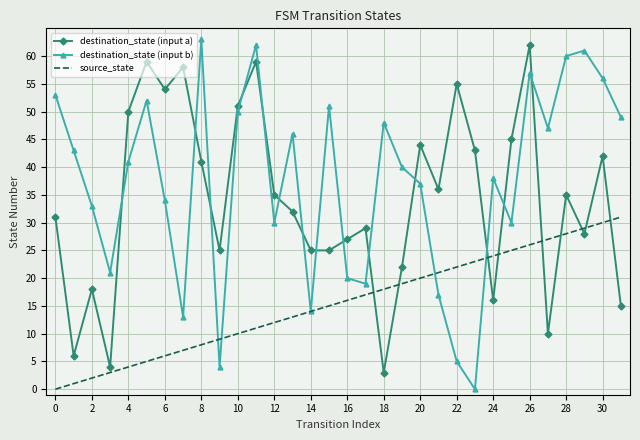

Rank the series by their average value, from lowest to highest.

source_state, destination_state (input a), destination_state (input b)